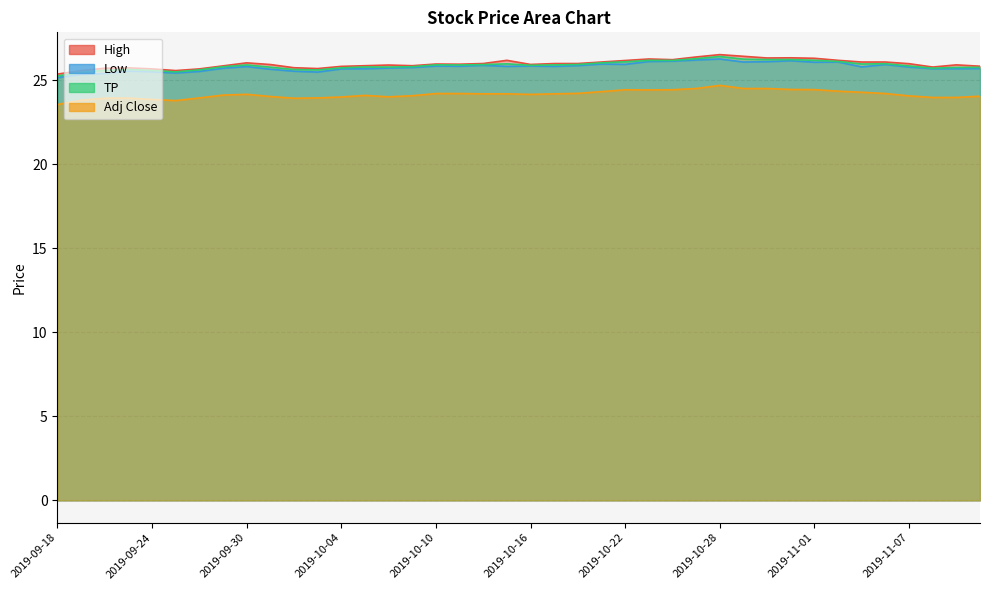

How many values in the Adj Close series exceed 24?

29